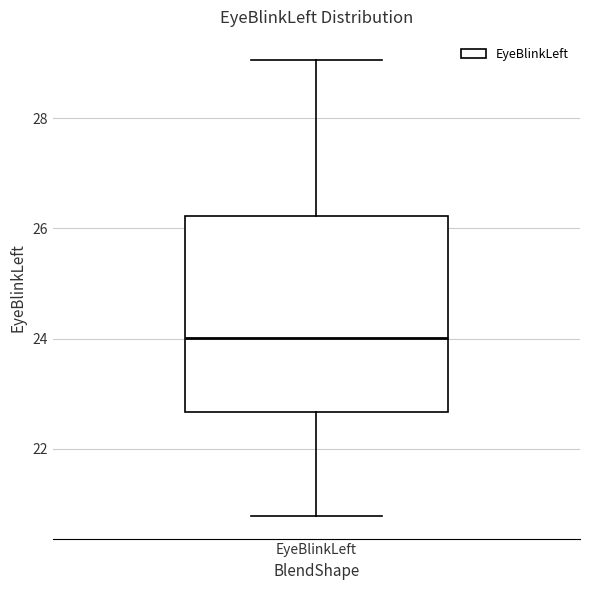

Transcribe this box plot: give where the median line is, the range the box spans, and where the two whiskers end, as read against the y-axis. The values are not printed on the chart, so give them approximately, as read against the axis.

median 24.0, box 22.6 to 26.2, whiskers 20.8 to 29.0